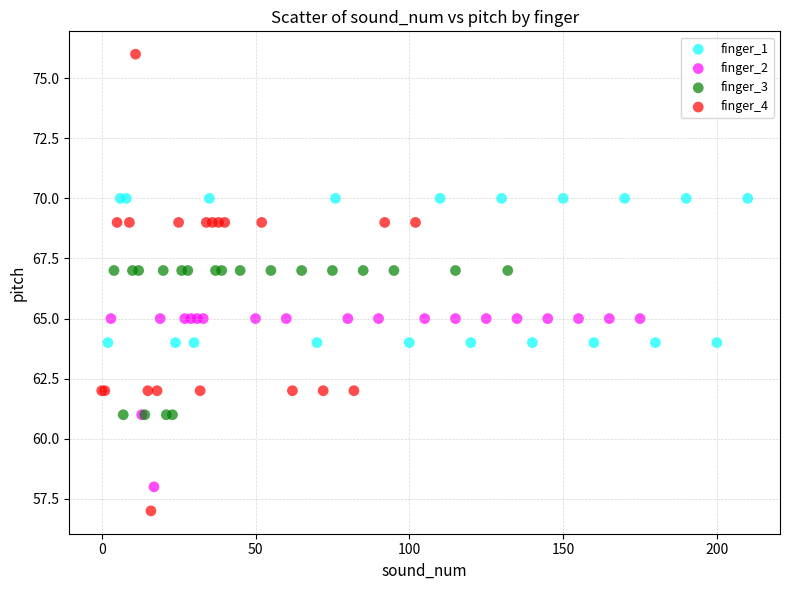

Which series contains the highest Y value?

finger_4